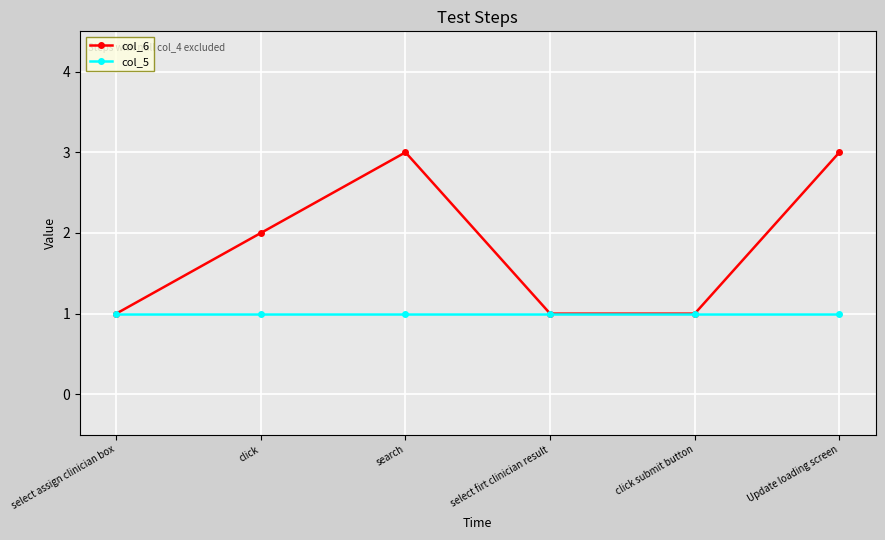

Reading left to right, list all the values displayed in this chart.

col_6: select assign clinician box=1	click=2	search=3	select firt clinician result=1	click submit button=1	Update loading screen=3
col_5: select assign clinician box=1	click=1	search=1	select firt clinician result=1	click submit button=1	Update loading screen=1